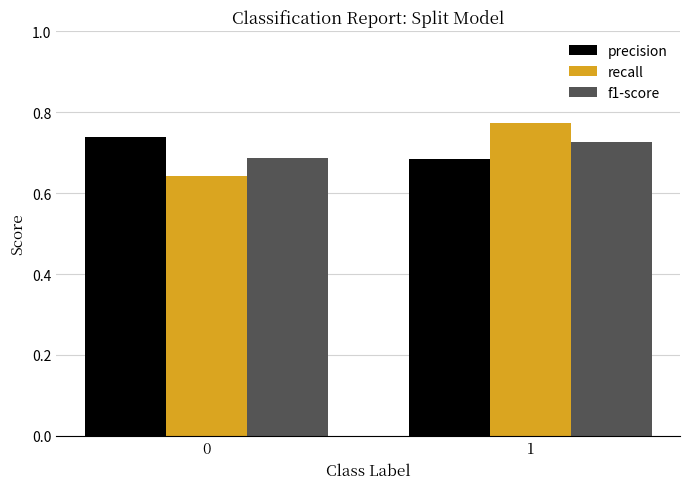

The precision series shows 1.0 at 1. True or false?

False